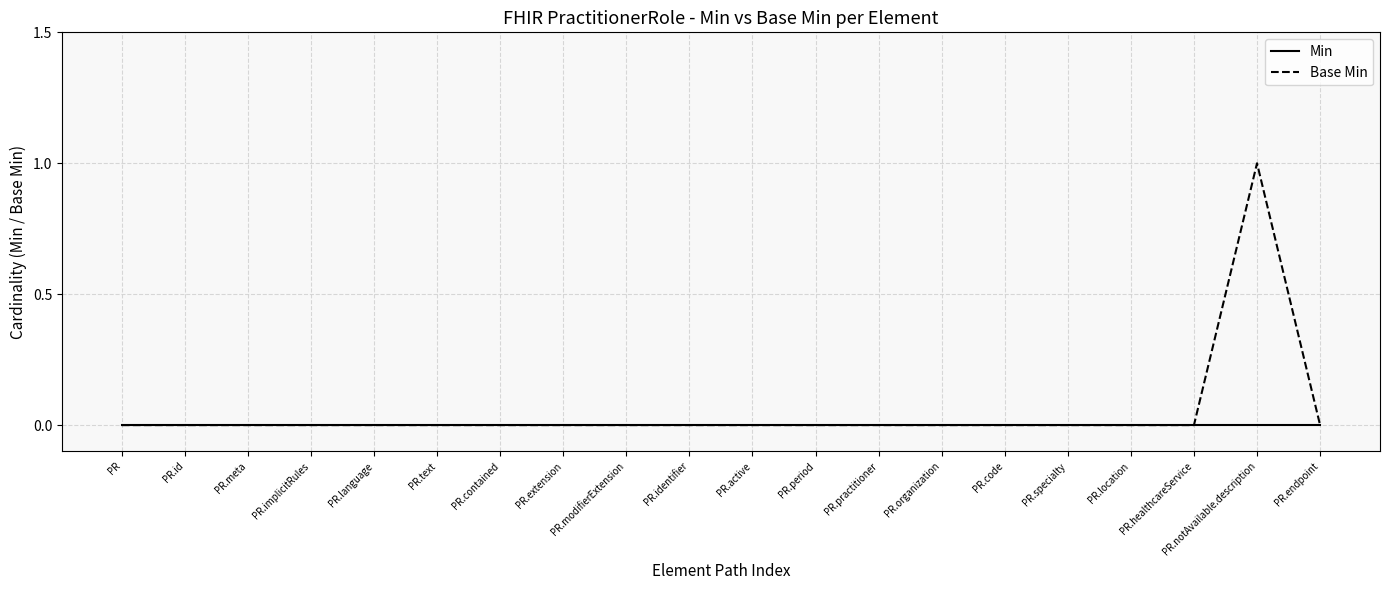

Which series has the widest spread of values?

Base Min